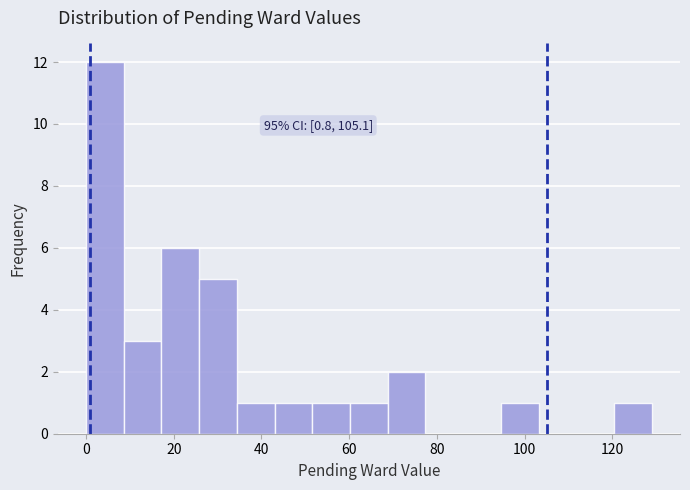

Over which range of the x-axis is the bar tallest?

0.0 to 8.6